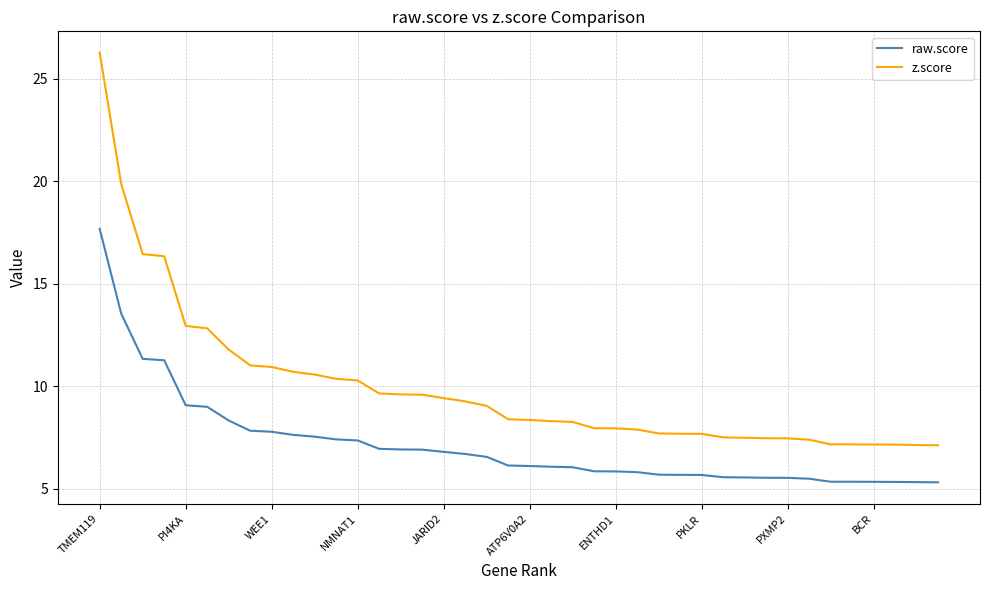

True or false: z.score and raw.score intersect in this chart.

False